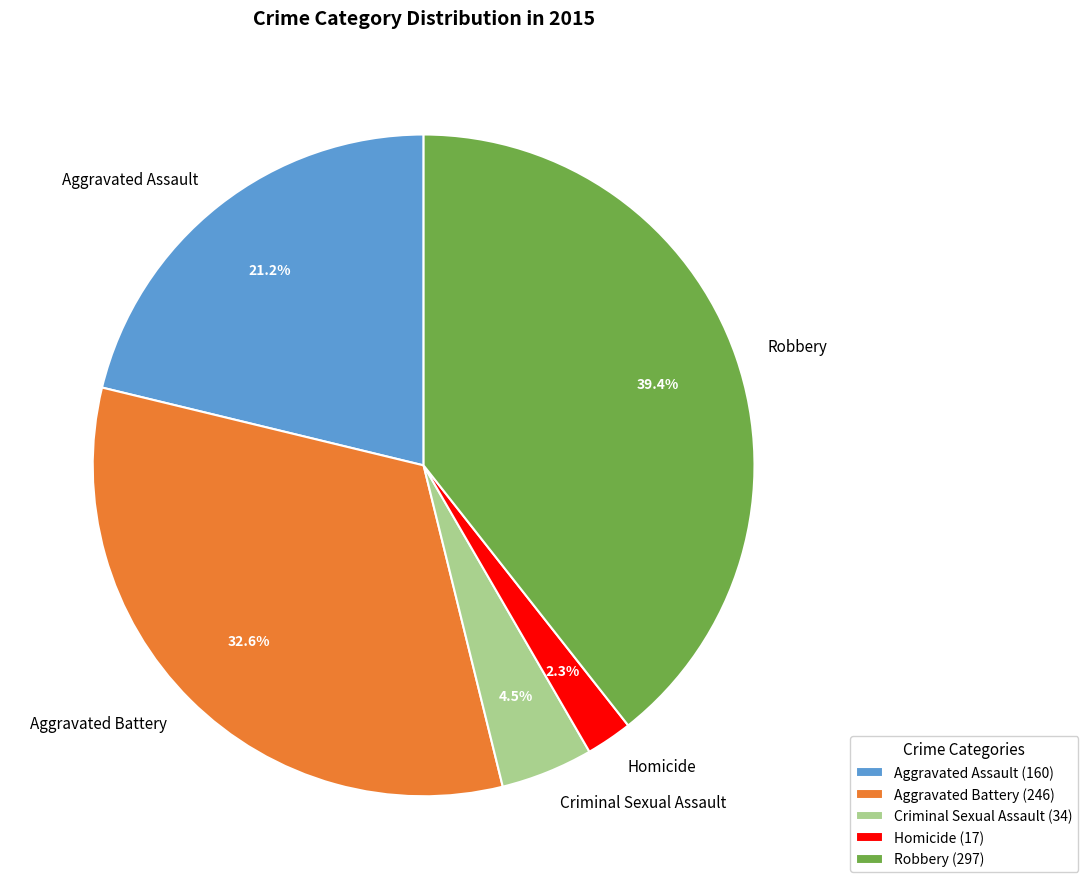

To the nearest percent, what is the difference between the Homicide and Aggravated Assault slice percentages?

19%